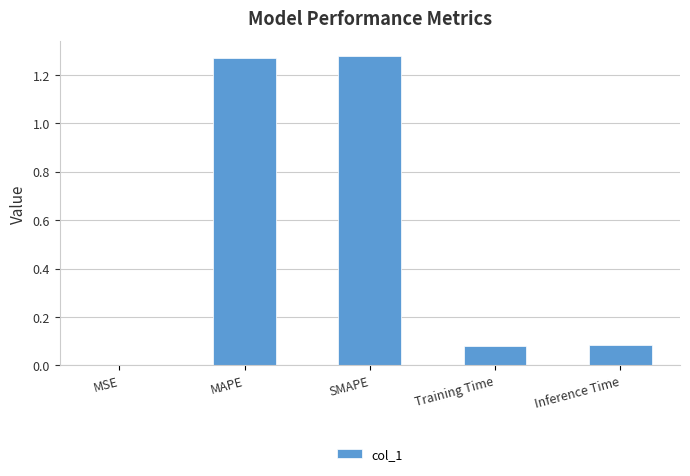

The chart shows a value of 0.0 at MSE. True or false?

True